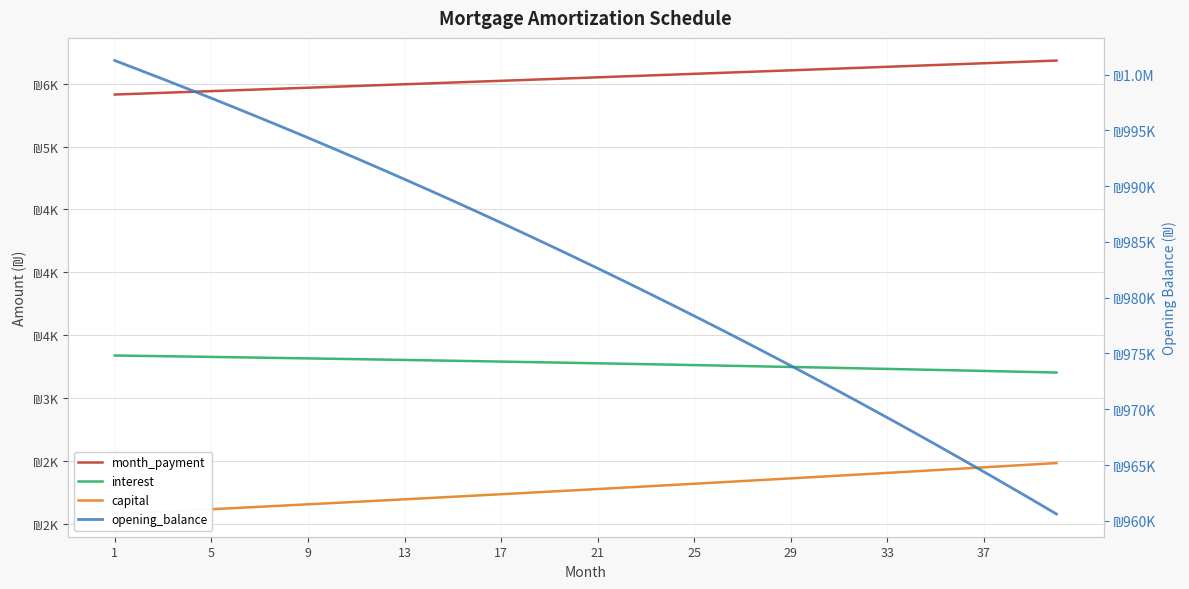

Which series changed the most between 17 and 21?

opening_balance